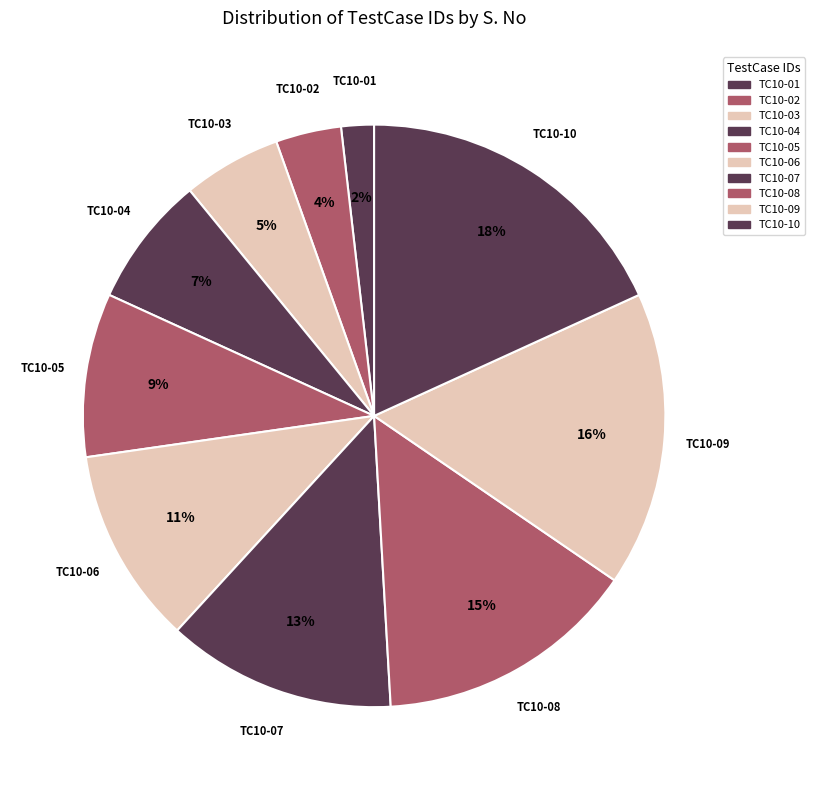

Which category has the biggest portion of the pie?

TC10-10